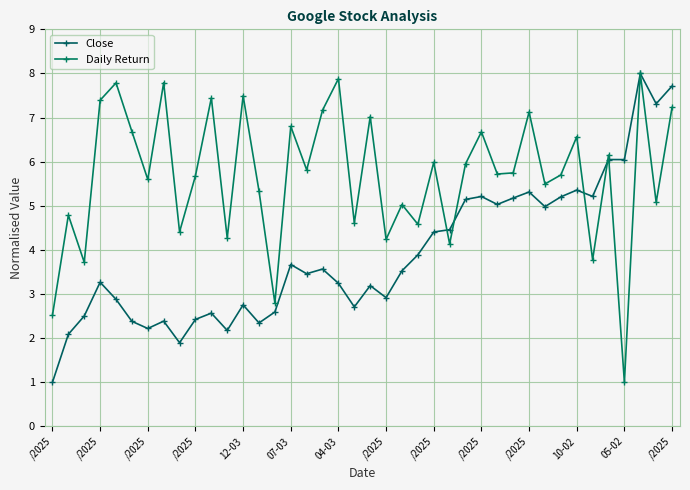

Reading left to right, what are all the values shown in this chart?

Close: 1.0	2.1	2.5	3.3	2.9	2.4	2.2	2.4	1.9	2.4	2.6	2.2	2.8	2.3	2.6	3.7	3.5	3.6	3.2	2.7	3.2	2.9	3.5	3.9	4.4	4.5	5.1	5.2	5.0	5.2	5.3	5.0	5.2	5.4	5.2	6.0	6.0	8.0	7.3	7.7
Daily Return: 2.5	4.8	3.7	7.4	7.8	6.7	5.6	7.8	4.4	5.7	7.4	4.3	7.5	5.3	2.8	6.8	5.8	7.2	7.9	4.6	7.0	4.2	5.0	4.6	6.0	4.1	6.0	6.7	5.7	5.7	7.1	5.5	5.7	6.6	3.8	6.1	1.0	8.0	5.1	7.2